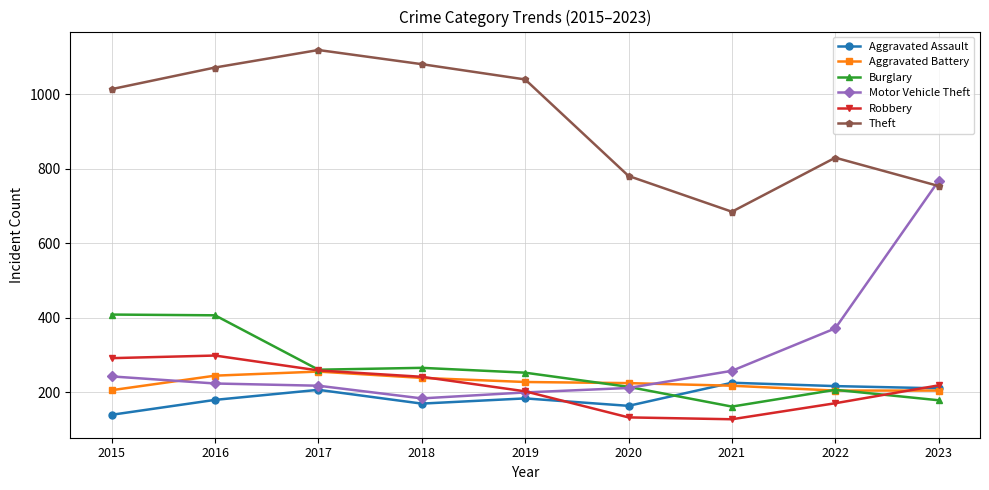

What are all the series names shown in the legend?

Aggravated Assault, Aggravated Battery, Burglary, Motor Vehicle Theft, Robbery, Theft